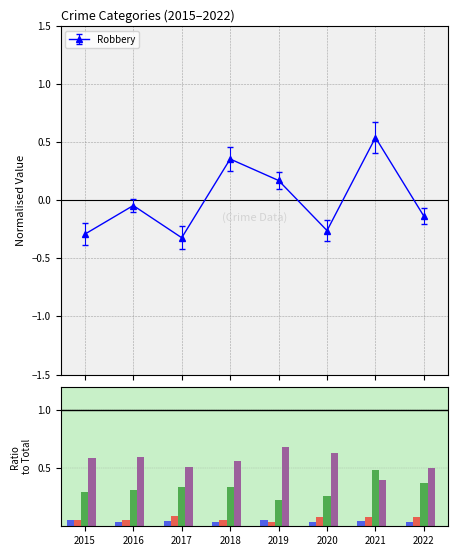

Where is Theft nearest to the value 0?

2021